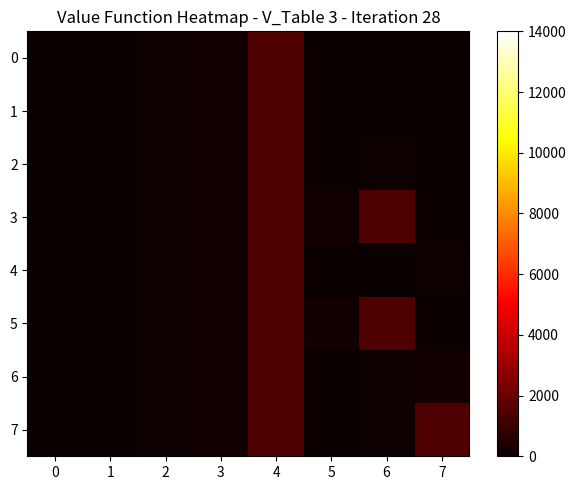

Count the number of categories in the chart.

8